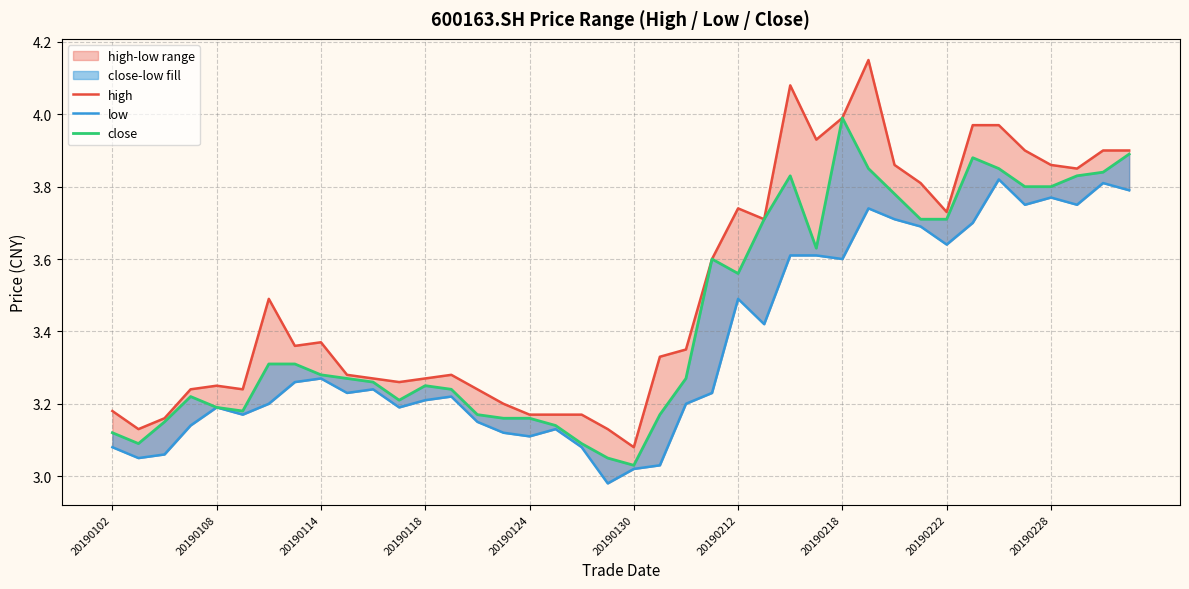

What is the difference between the second highest and minimum values in the low series?

0.8